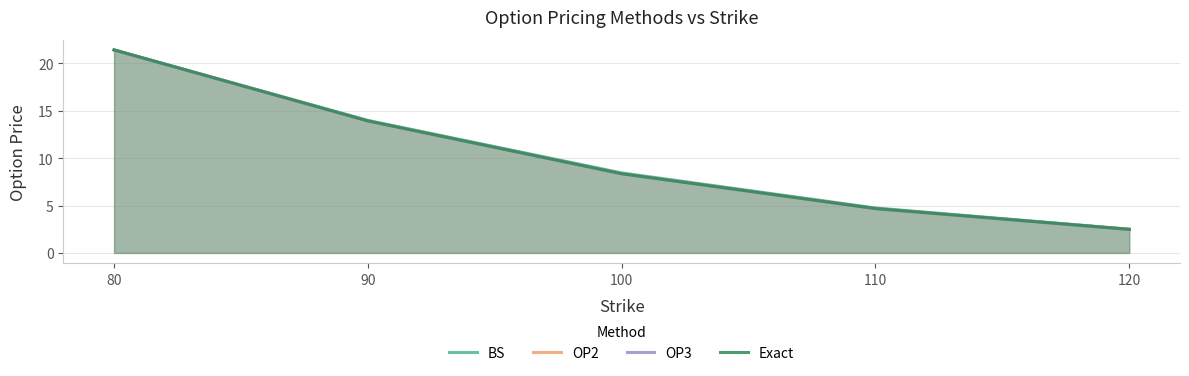

Reading left to right, transcribe all the data shown in this chart.

BS: 80=21.4	90=14.0	100=8.4	110=4.7	120=2.5
OP2: 80=21.4	90=13.9	100=8.4	110=4.7	120=2.5
OP3: 80=21.4	90=13.9	100=8.4	110=4.7	120=2.5
Exact: 80=21.4	90=13.9	100=8.4	110=4.7	120=2.5